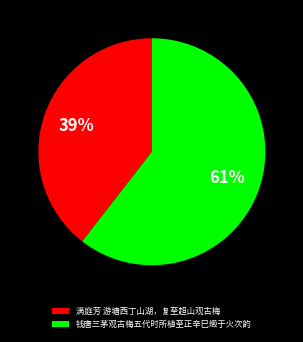

What percentage is the 钱唐三茅观古梅五代时所植至正辛巳燬于火次韵 slice, to the nearest percent?

61%